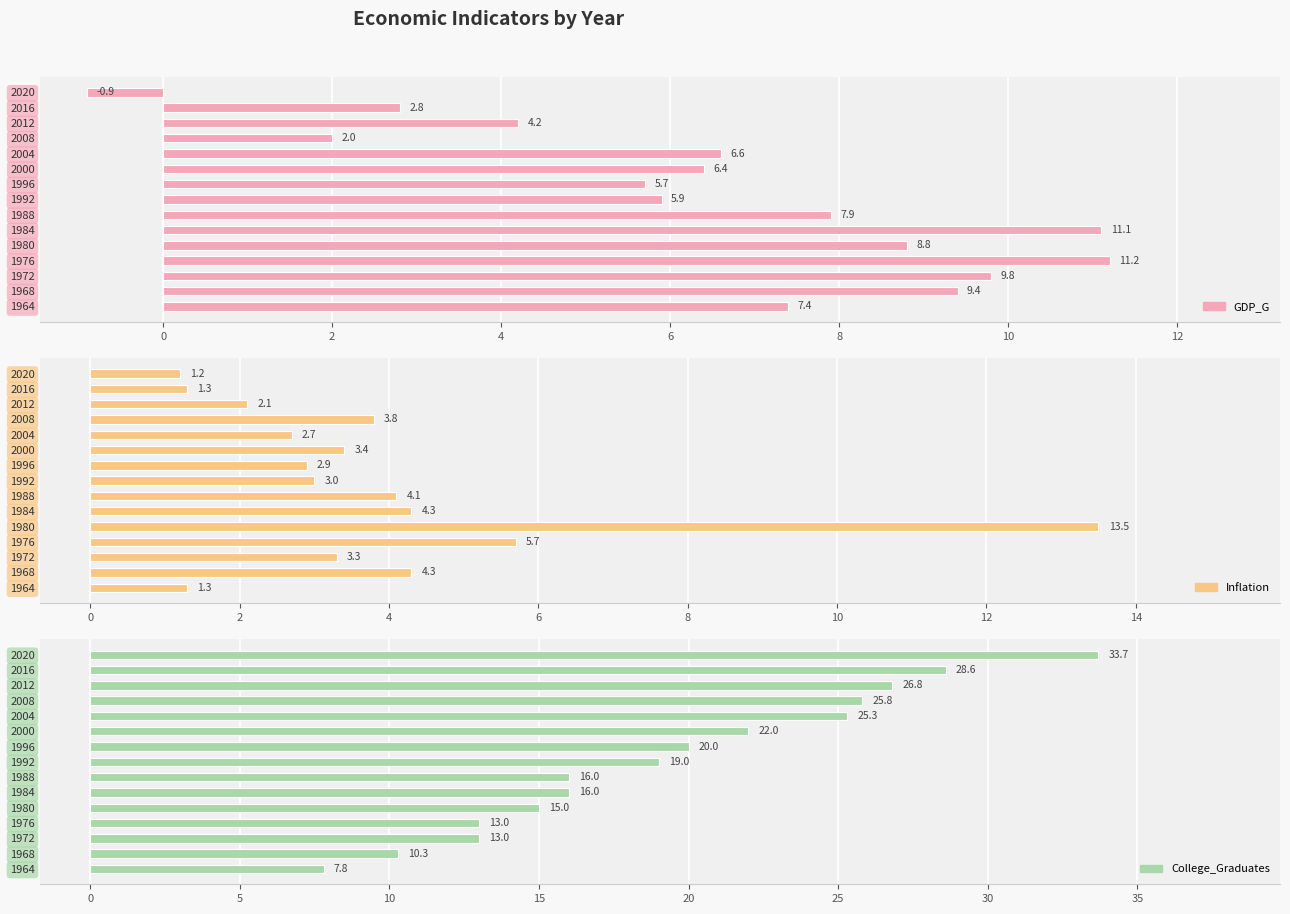

Reading left to right, extract all data points from this chart.

GDP_G: 7.4	9.4	9.8	11.2	8.8	11.1	7.9	5.9	5.7	6.4	6.6	2.0	4.2	2.8	-0.9
Inflation: 1.3	4.3	3.3	5.7	13.5	4.3	4.1	3.0	2.9	3.4	2.7	3.8	2.1	1.3	1.2
College_Graduates: 7.8	10.3	13.0	13.0	15.0	16.0	16.0	19.0	20.0	22.0	25.3	25.8	26.8	28.6	33.7